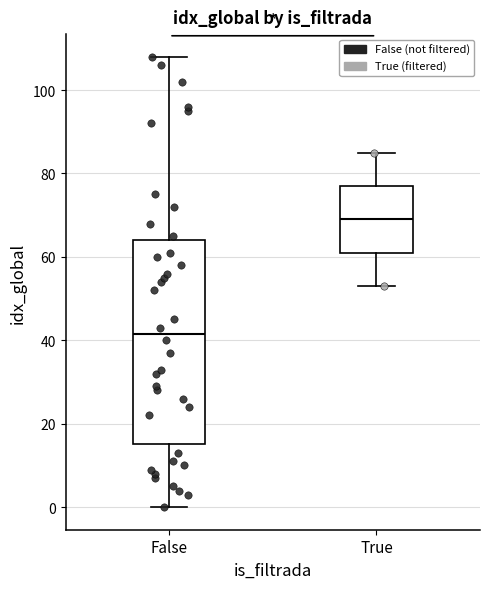

Which box has the highest median line?

True